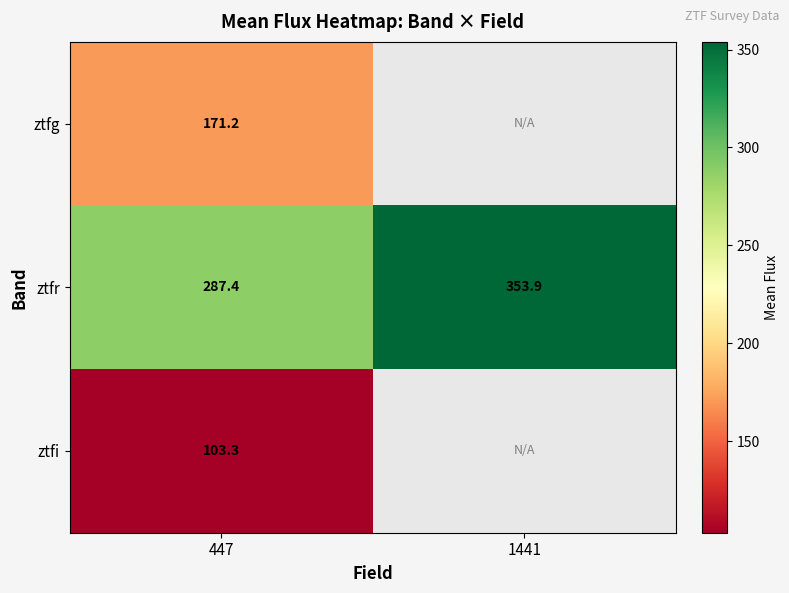

What is the sum of all ztfr values?

641.3